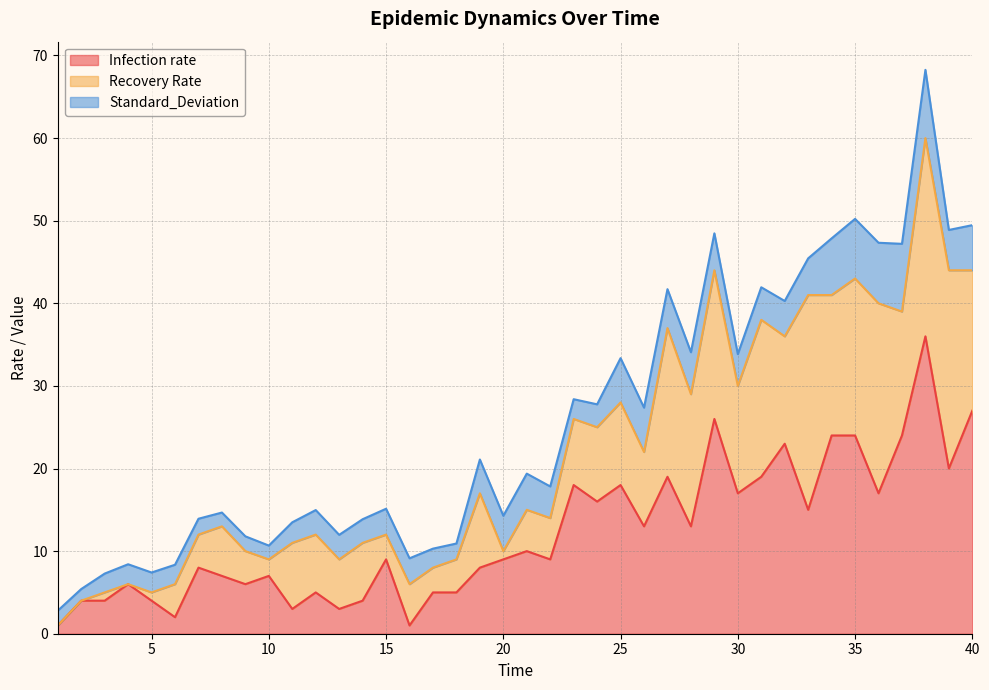

Which series changed the most between 9 and 28?

Recovery Rate